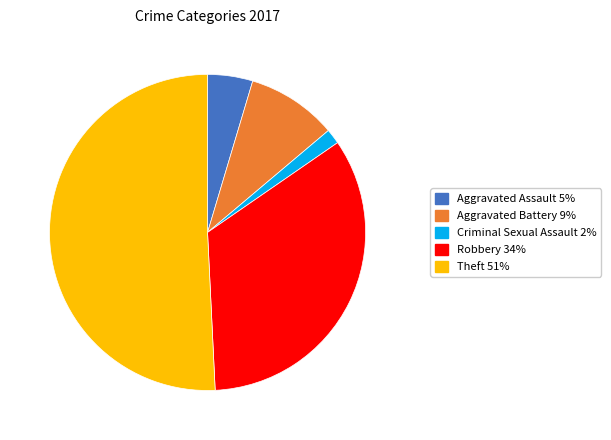

Count the number of slices in the pie.

5